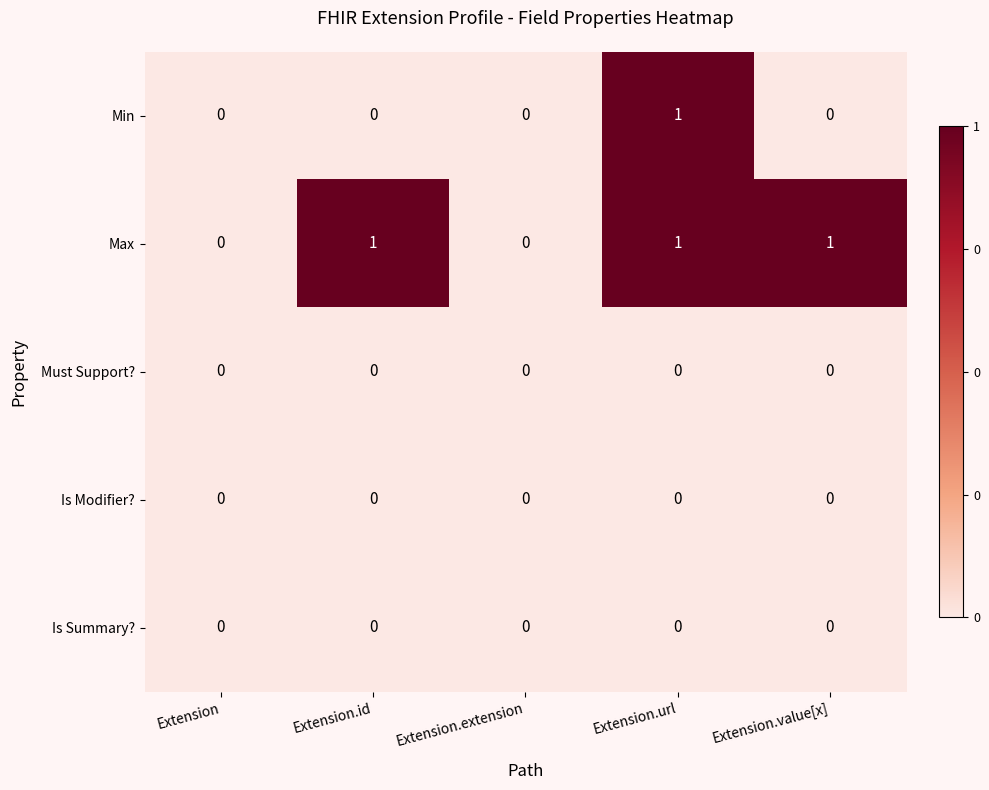

Is it true that Min equals 0 at Extension.value[x]?

True